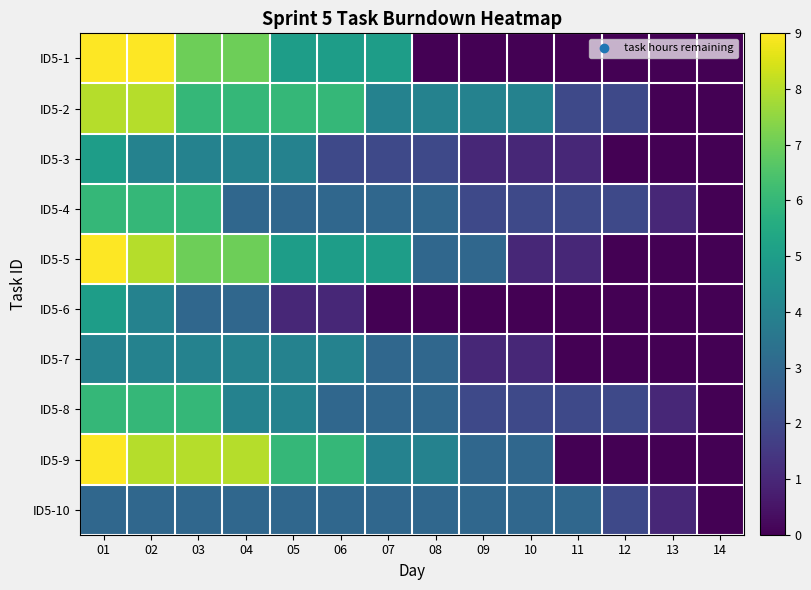

Which series has the largest range (max minus min)?

ID5-1